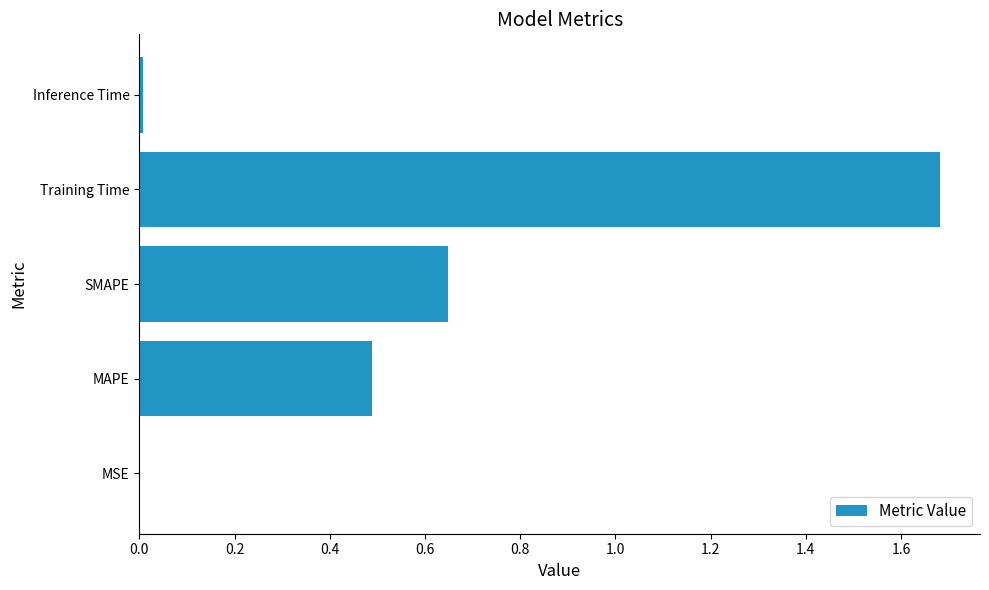

Which has a higher value, Training Time or MAPE?

Training Time